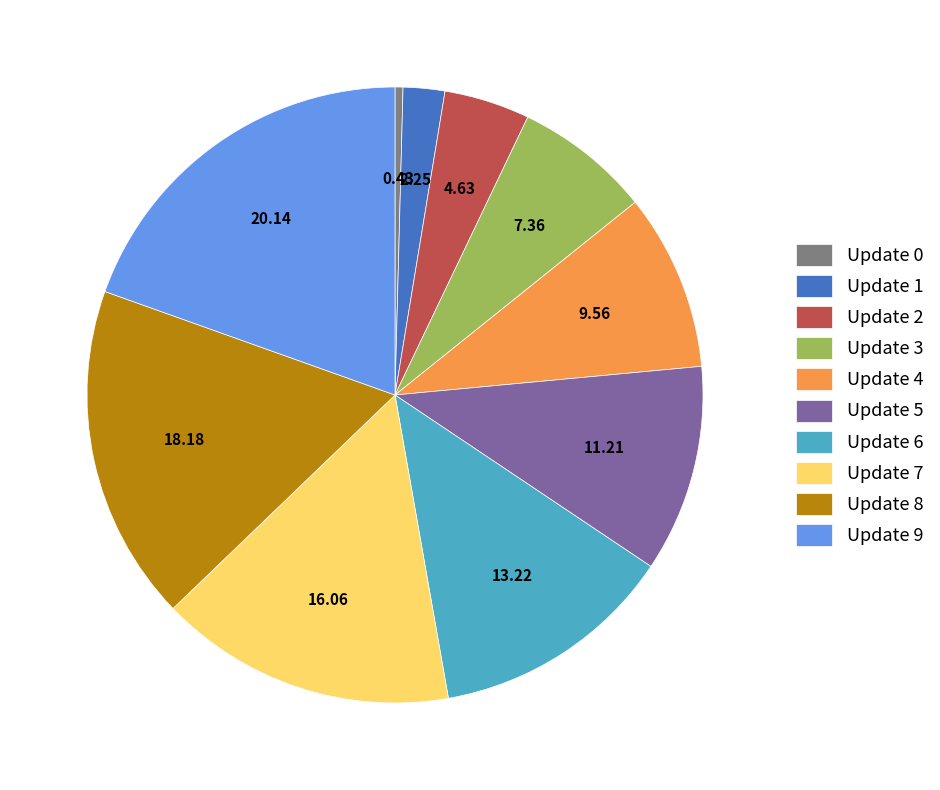

Does Update 8 represent more than half of the total?

No